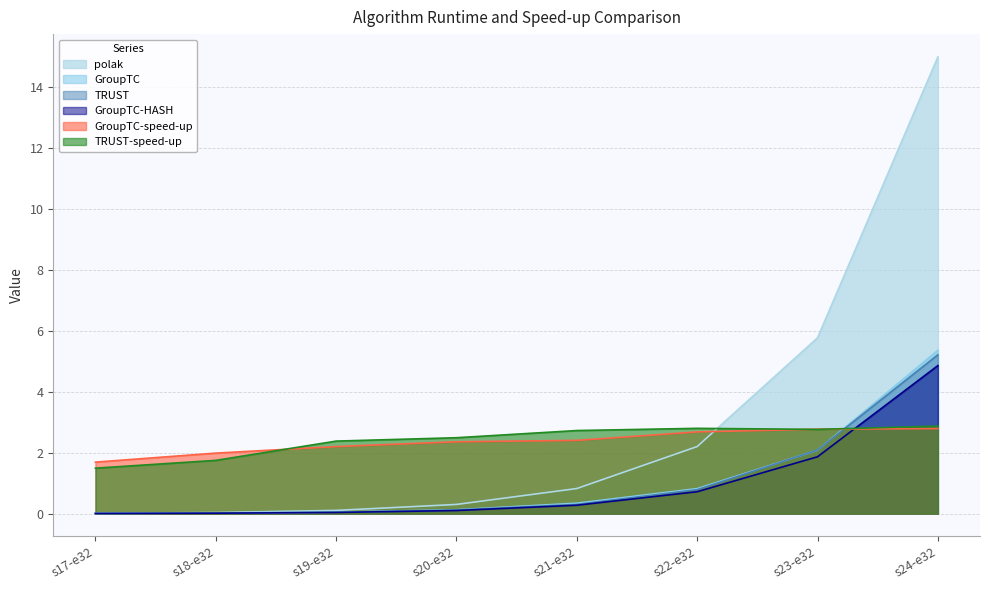

Reading left to right, list all the values displayed in this chart.

polak: 0.0	0.0	0.1	0.3	0.8	2.2	5.8	15.0
GroupTC: 0.0	0.0	0.0	0.1	0.3	0.8	2.1	5.4
TRUST: 0.0	0.0	0.0	0.1	0.3	0.8	2.1	5.2
GroupTC-HASH: 0.0	0.0	0.0	0.1	0.3	0.7	1.9	4.9
GroupTC-speed-up: 1.7	2.0	2.2	2.4	2.4	2.7	2.8	2.8
TRUST-speed-up: 1.5	1.7	2.4	2.5	2.7	2.8	2.8	2.9